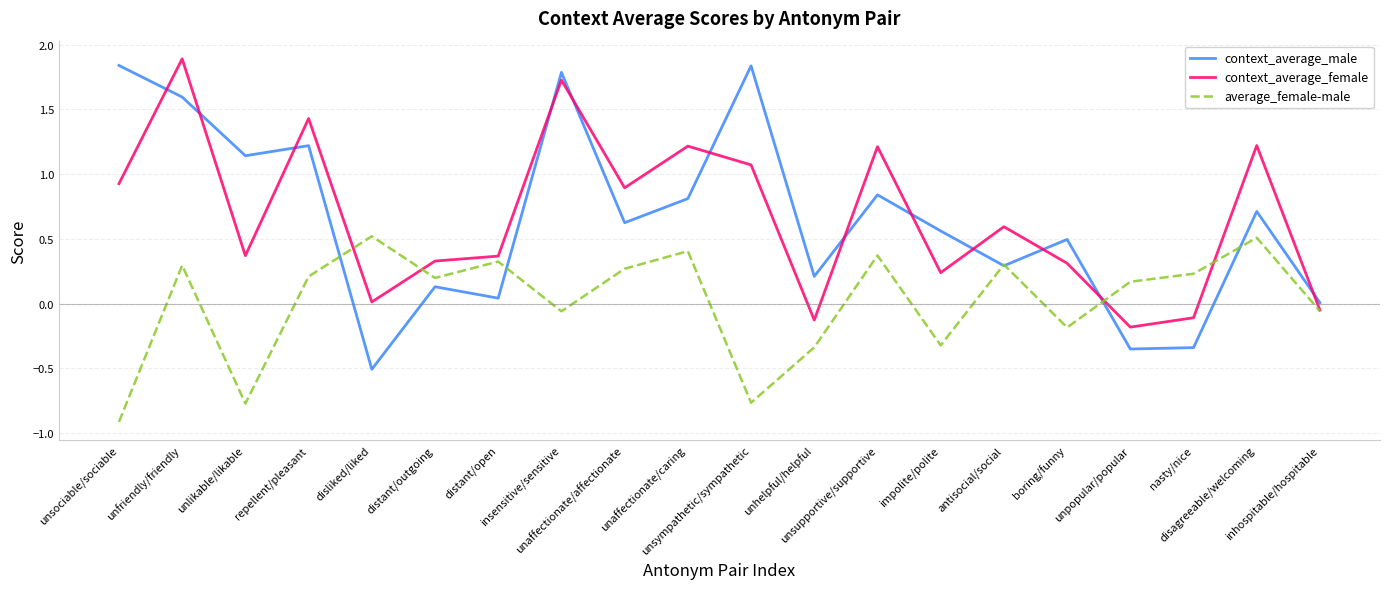

The value of context_average_female at distant/open is 0.6. True or false?

False